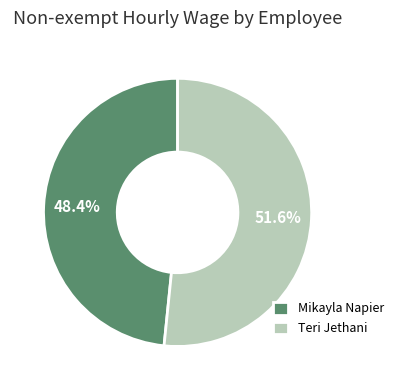

Which category has the biggest portion of the pie?

Teri Jethani